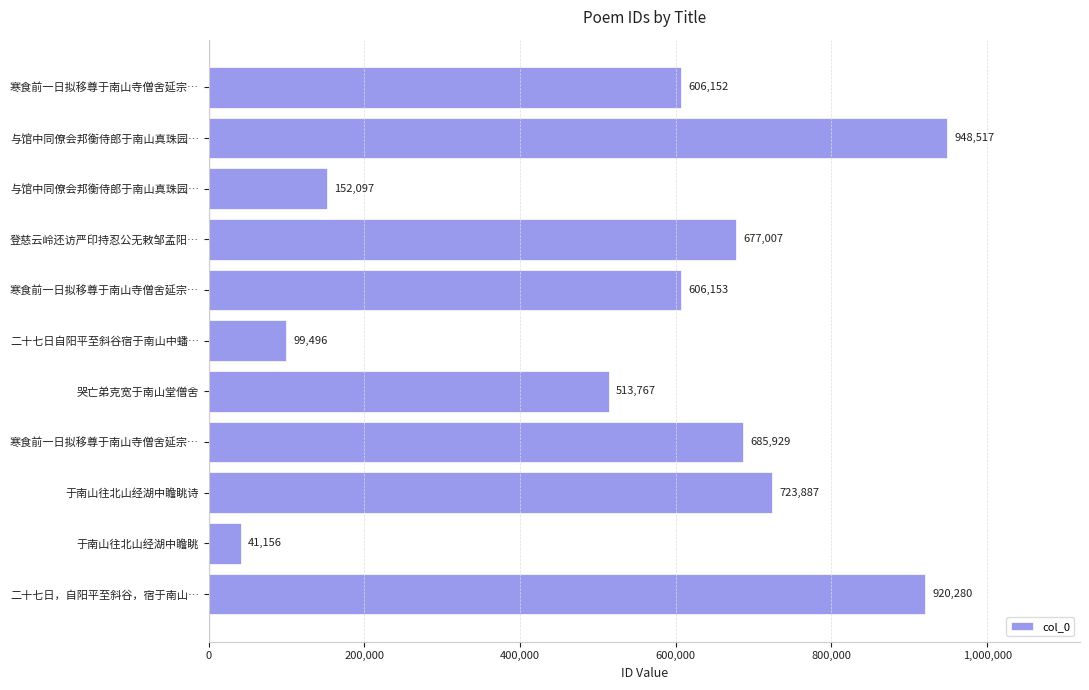

What is the difference between the second highest and second lowest values?

820784